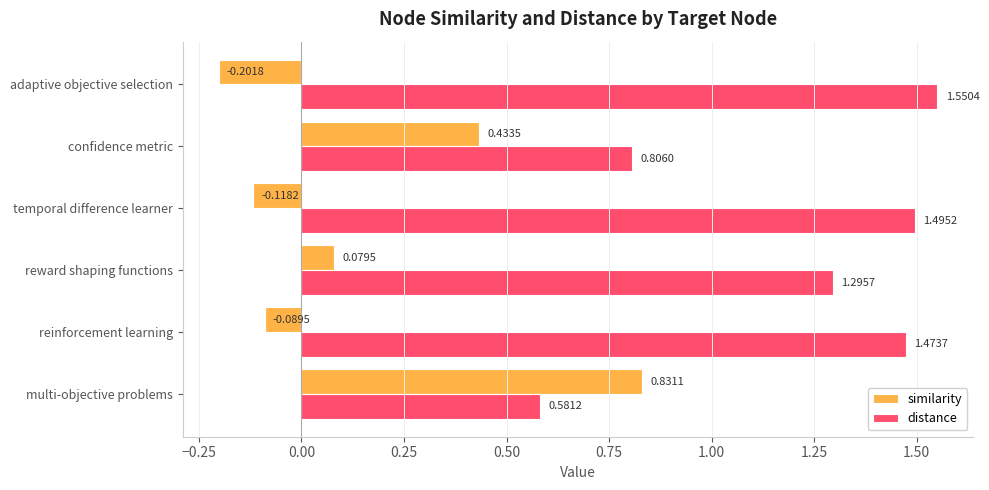

Which series has the widest spread of values?

similarity